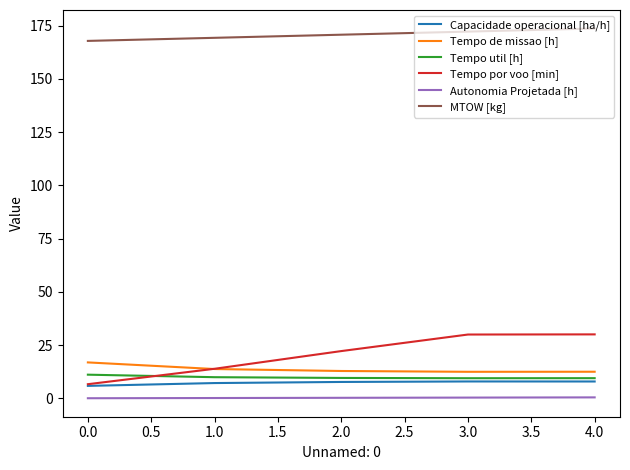

What is the lowest value of the Tempo por voo [min] series?

6.7